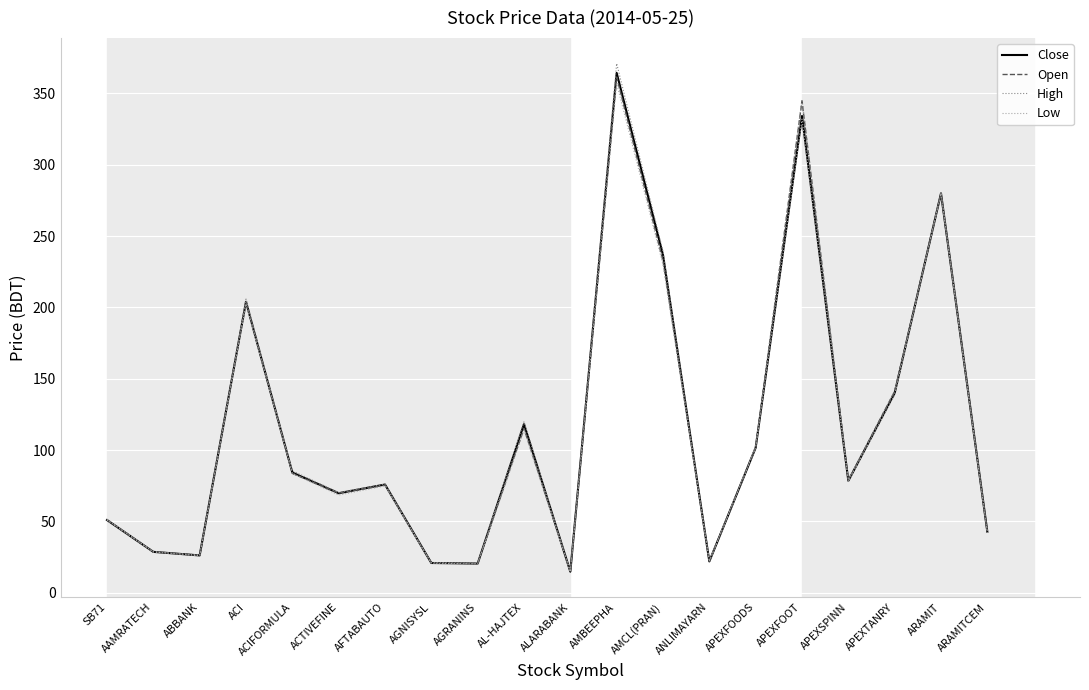

At which label does High reach its peak?

AMBEEPHA